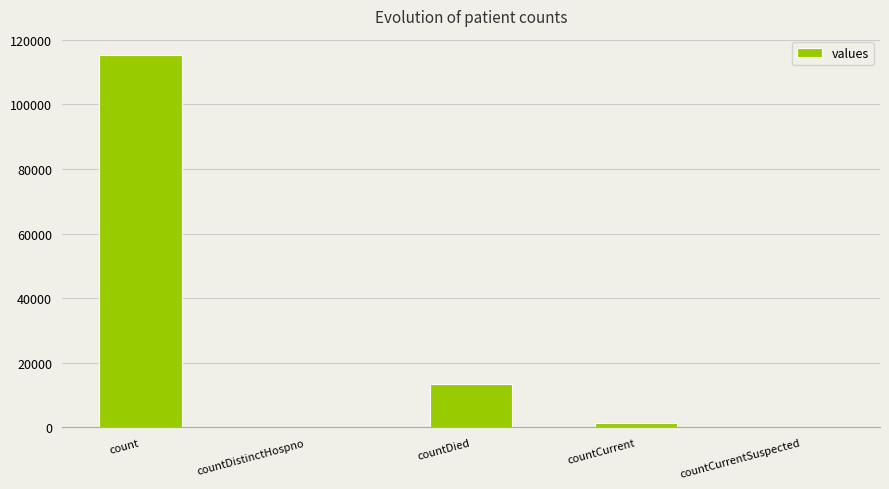

What is the approximate value at countCurrent, to the nearest 50?

1400